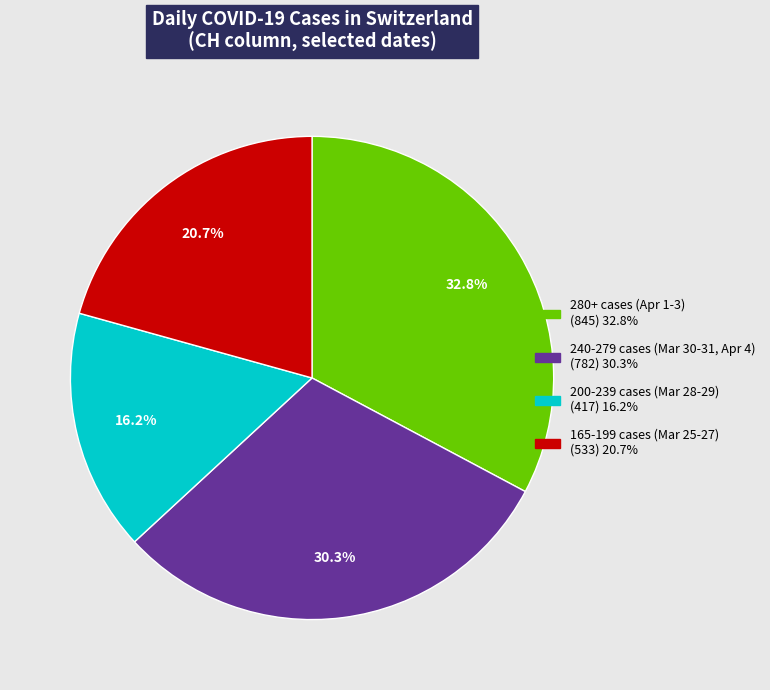

Is there any slice that represents more than half of the pie?

No